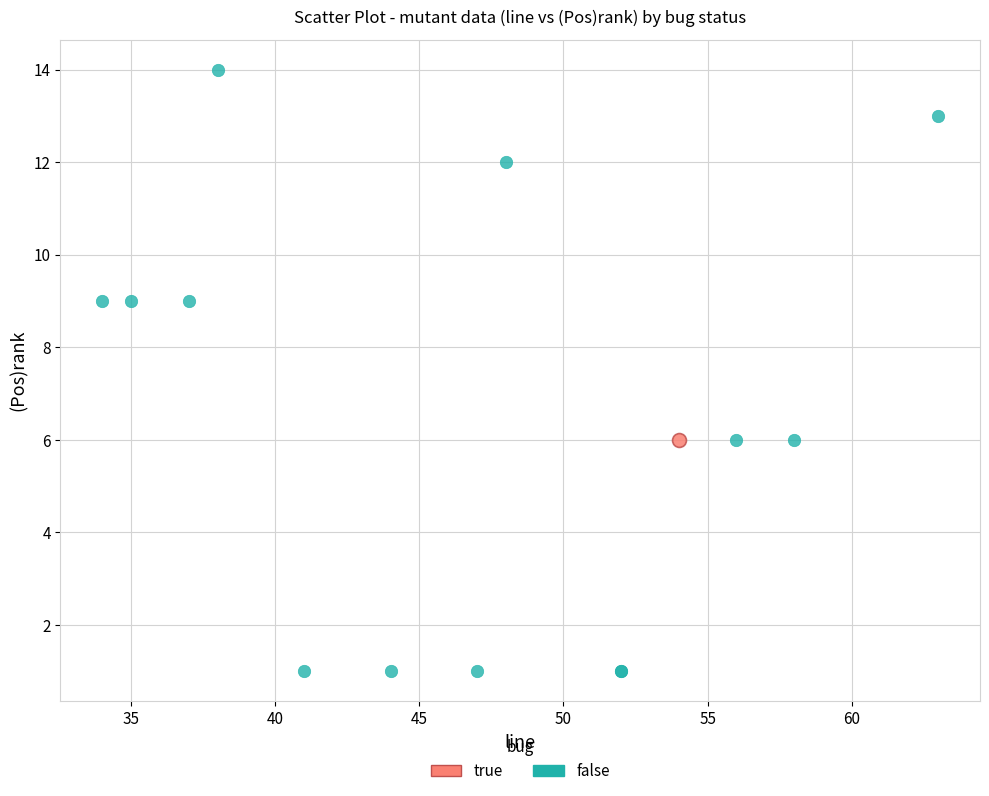

What are all the series names shown in the legend?

true, false